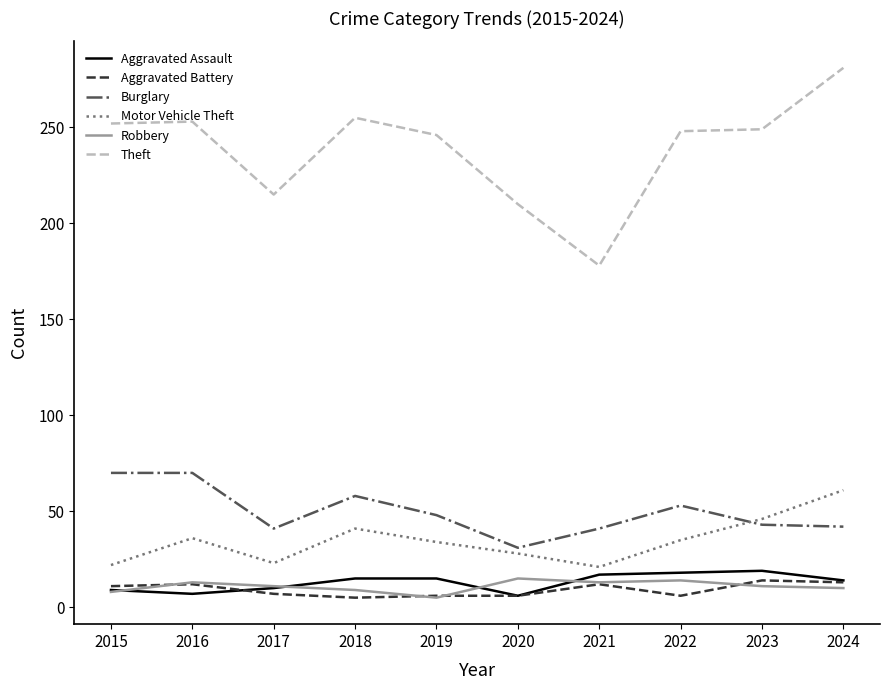

What is the spread (max minus min) of values at 2019?

241